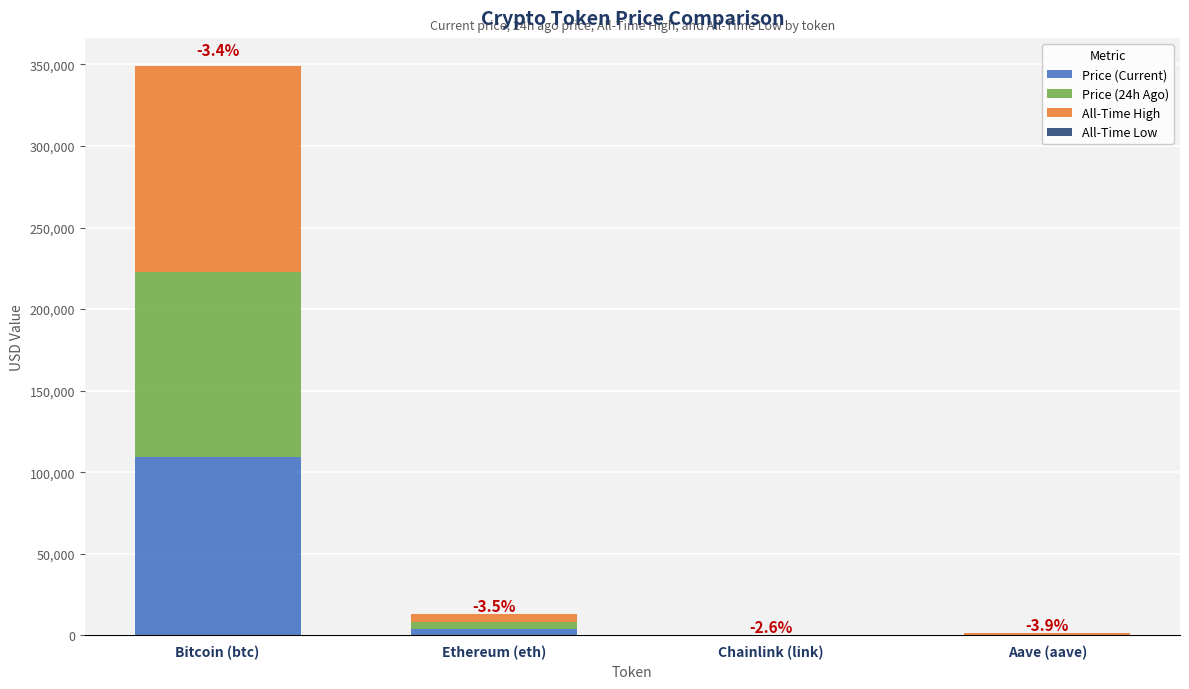

At which category is the sum across all series the highest?

Bitcoin (btc)